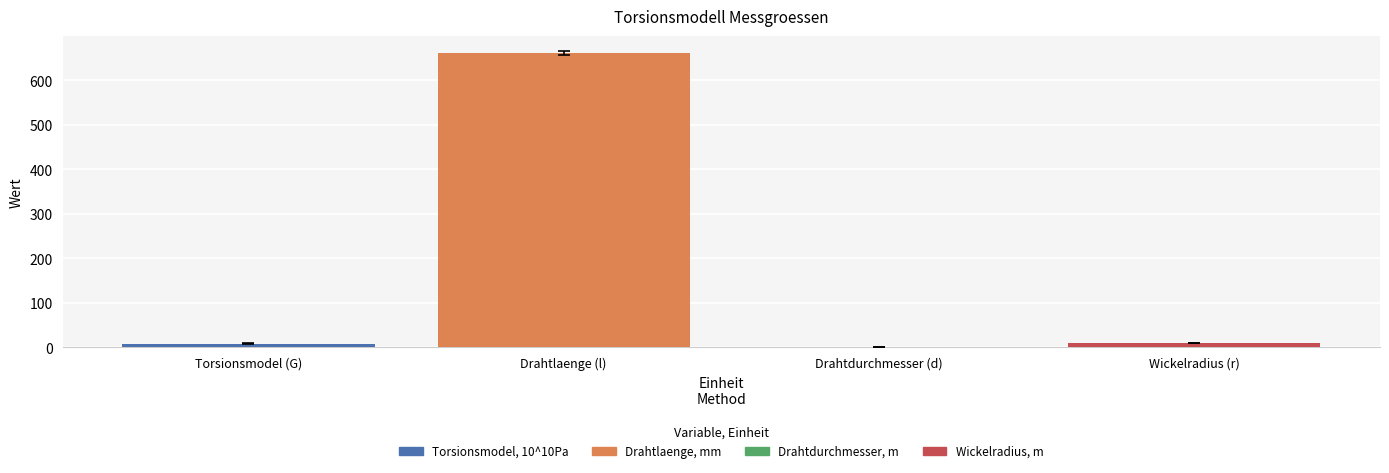

True or false: the data shows 892.5 at Drahtlaenge (l).

False